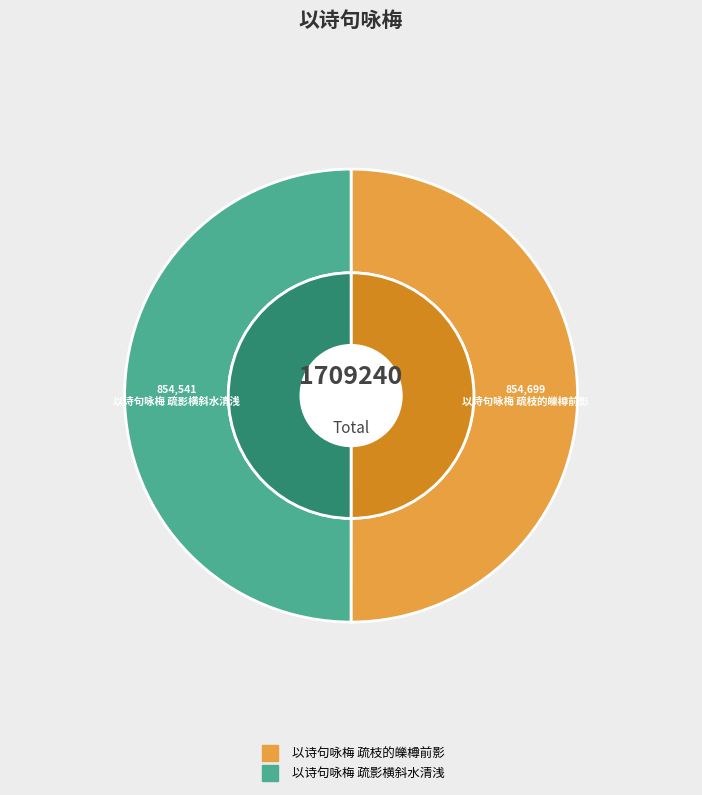

Which category has the biggest portion of the pie?

以诗句咏梅 疏枝的皪樽前影